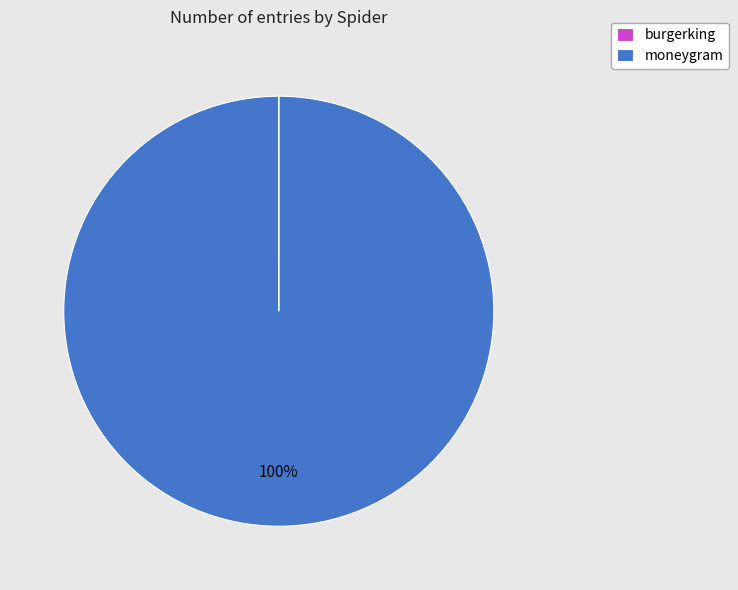

Which category accounts for the majority?

moneygram